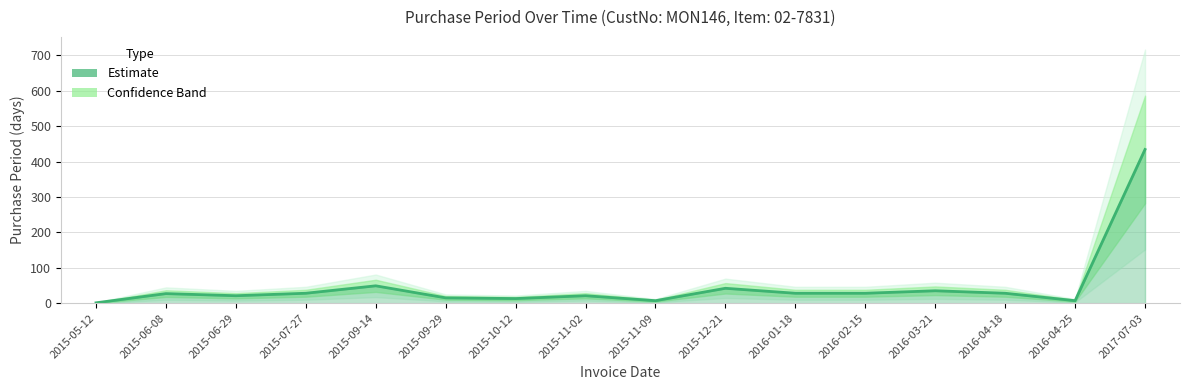

The chart shows a value of 7 at 2015-10-12. True or false?

False